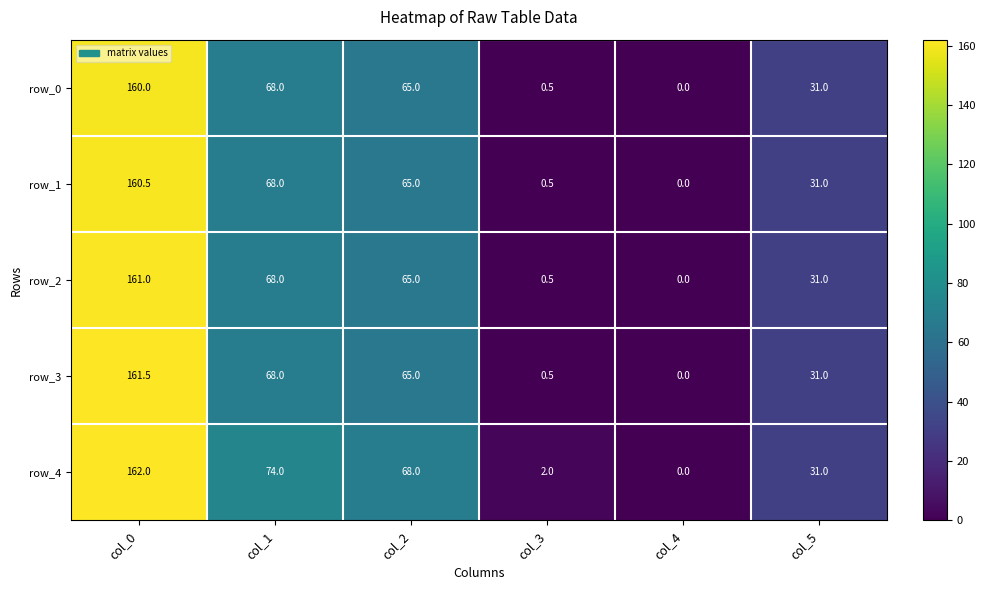

What is the difference between the maximum and minimum values in the row_2 series?

161.0